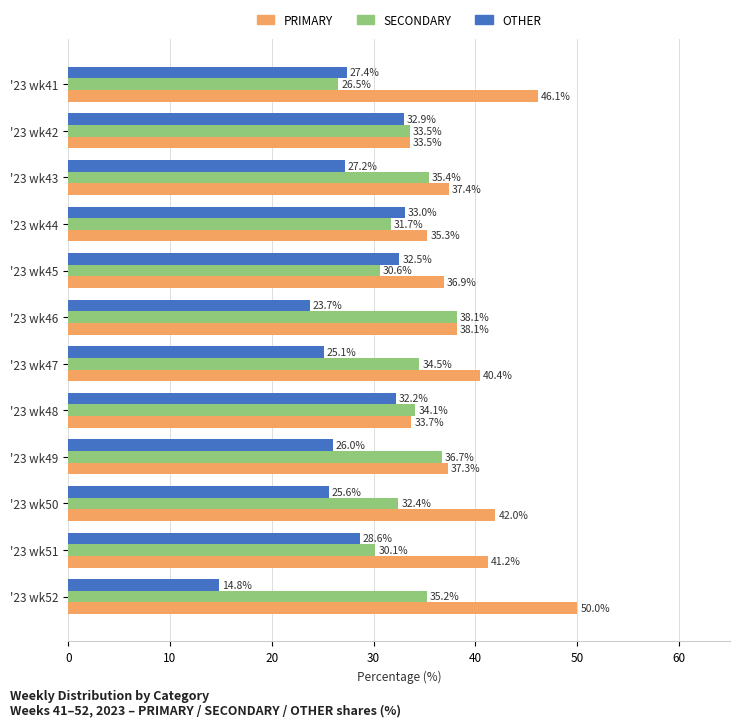

What is the difference between the maximum and minimum values in the PRIMARY series?

16.5